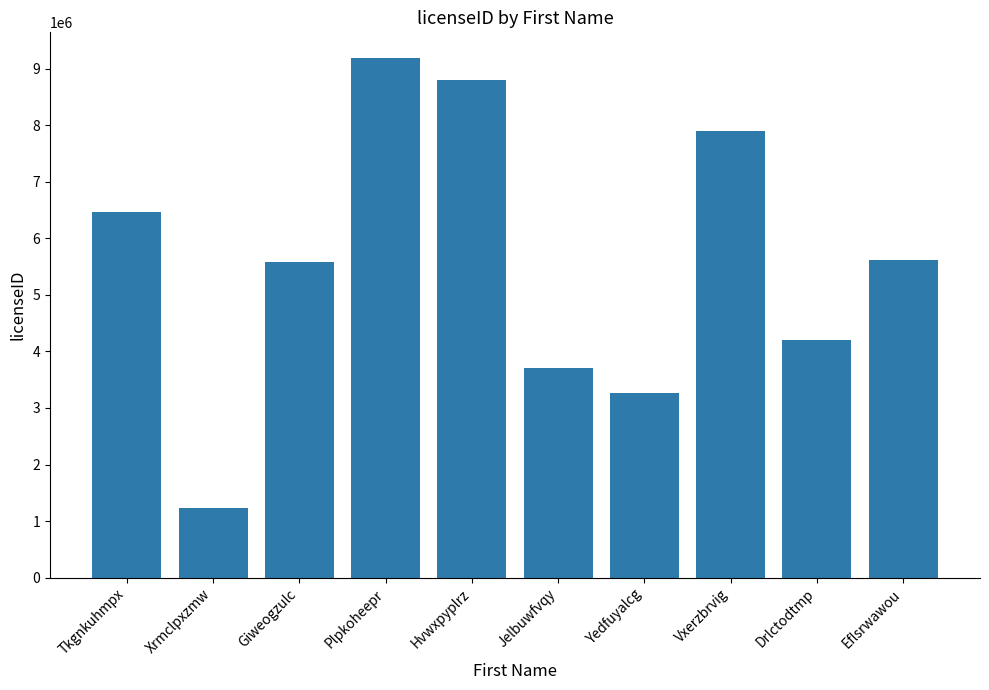

What position from the left is Drlctodtmp?

9